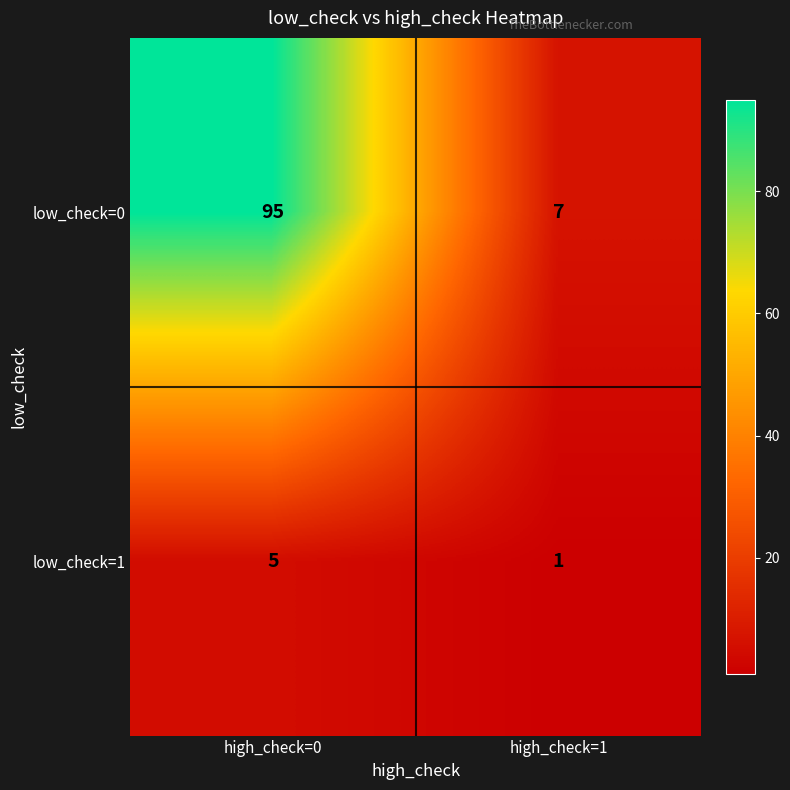

Read the low_check=1 value at high_check=0.

5